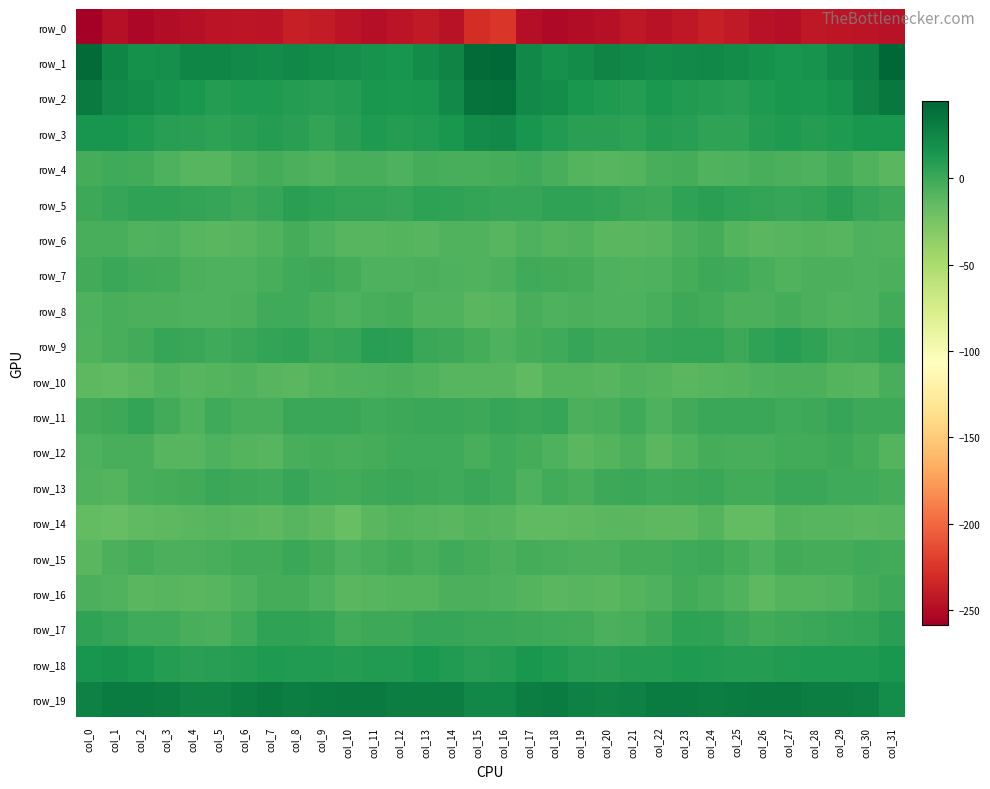

What is the difference between the row_19 values at col_9 and col_4?

4.2